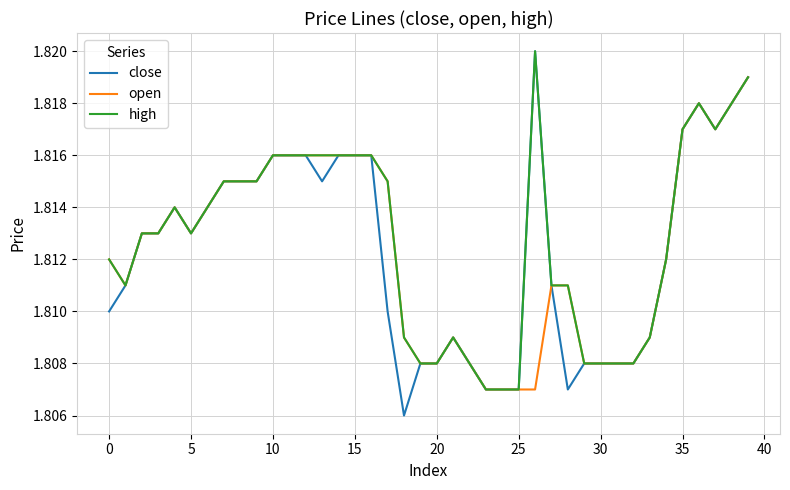

Which series has the largest range (max minus min)?

close